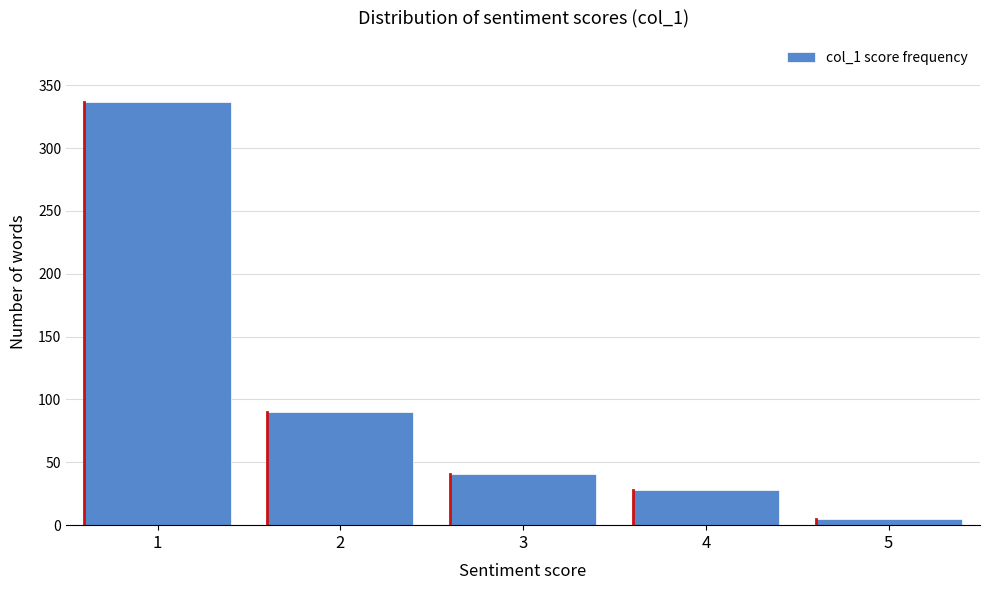

Reading right to left, transcribe all the data shown in this chart.

5=5	4=28	3=41	2=90	1=337